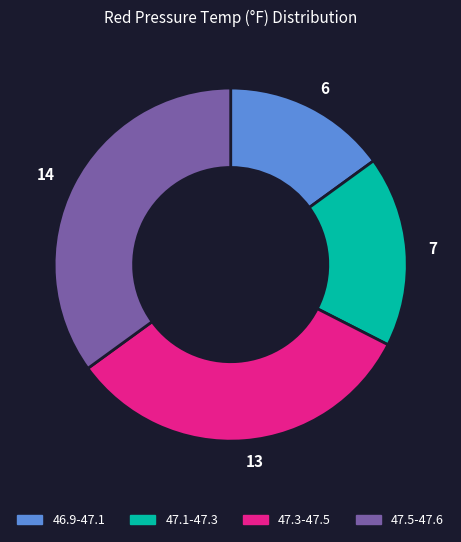

Is it true that 13 is 43% of the pie?

False